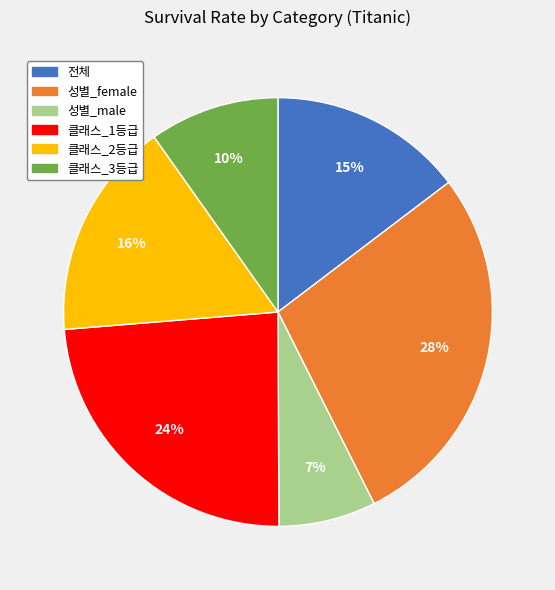

Do 성별_female and 전체 together represent more than half of the pie?

No